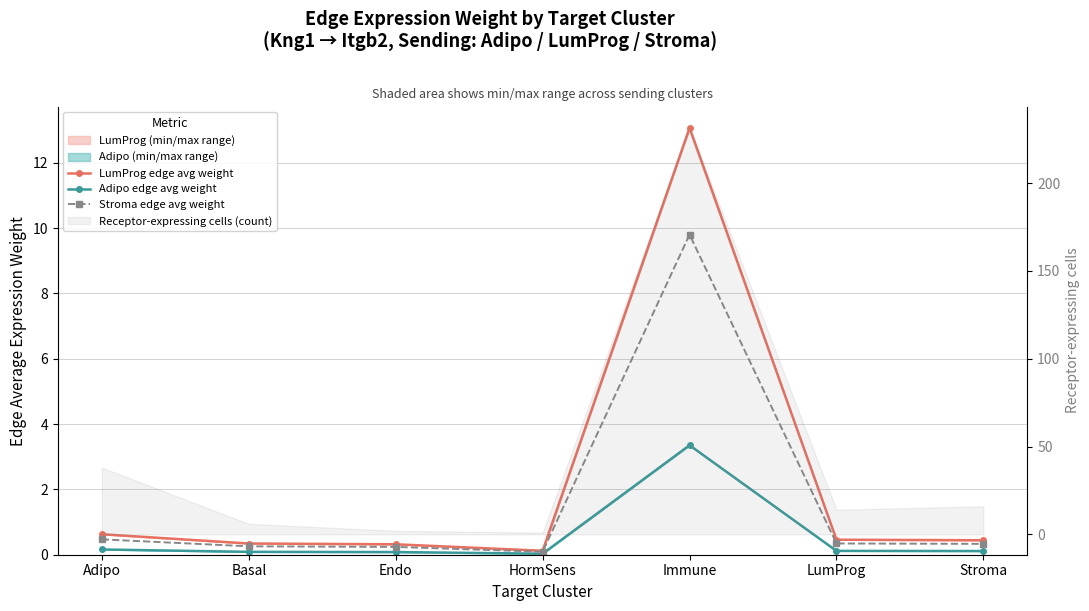

How many interior local peaks does the Stroma edge avg weight series have?

1